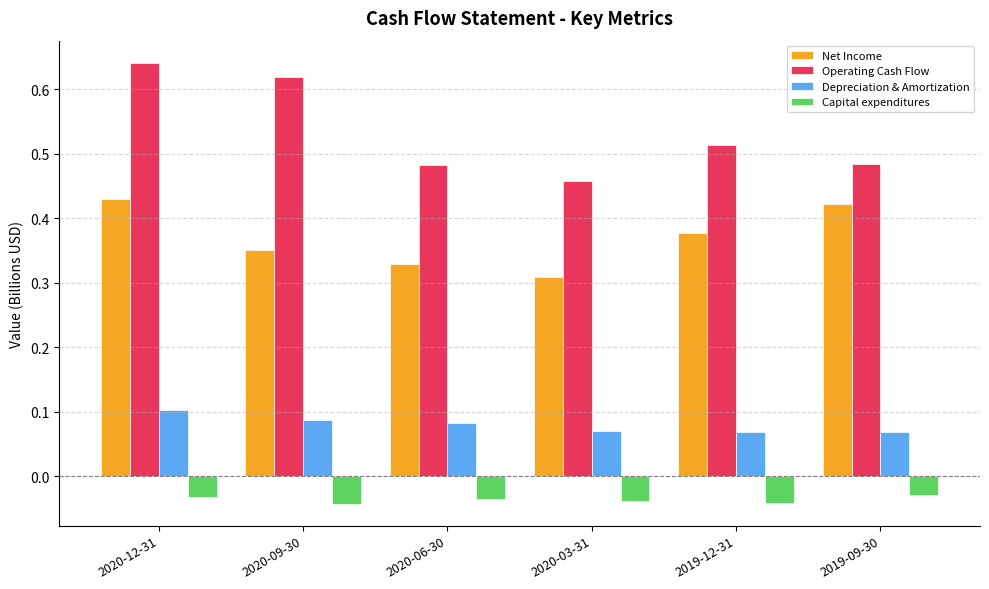

Does the chart contain any negative values?

Yes